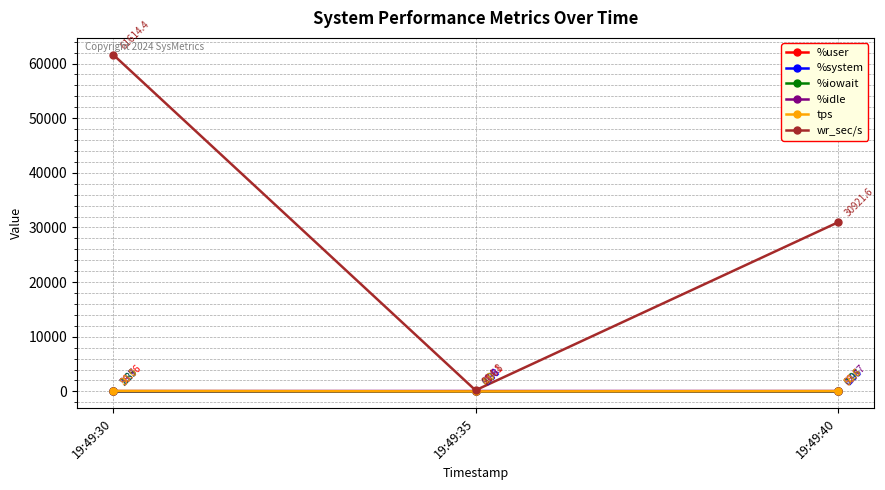

Is the value of %system at 19:49:35 greater than the value of %user at 19:49:40?

No